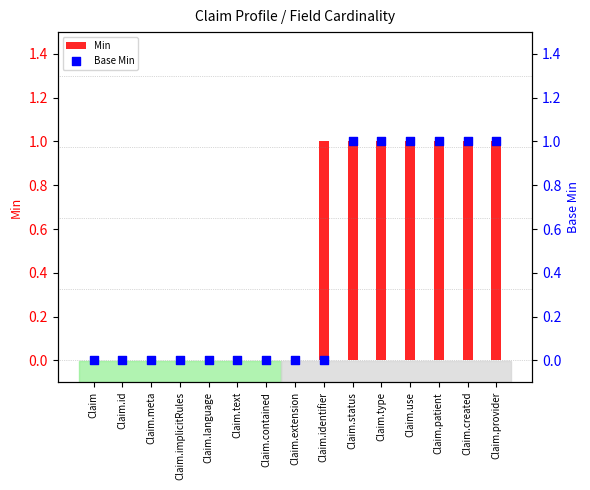

Which series contains the lowest Y value?

Min